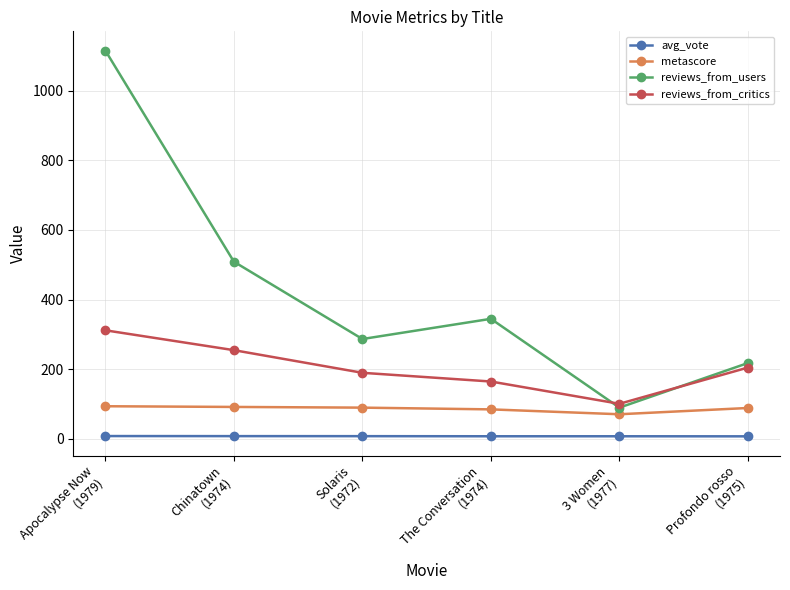

What is the highest value of the metascore series?

94.0